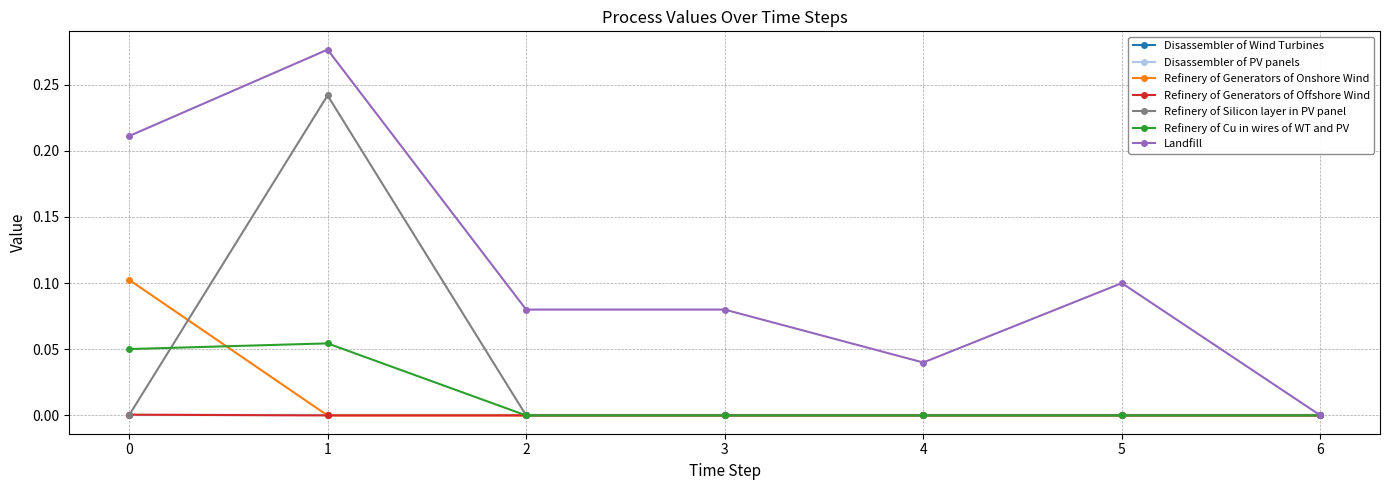

Does the chart have visible grid lines?

Yes